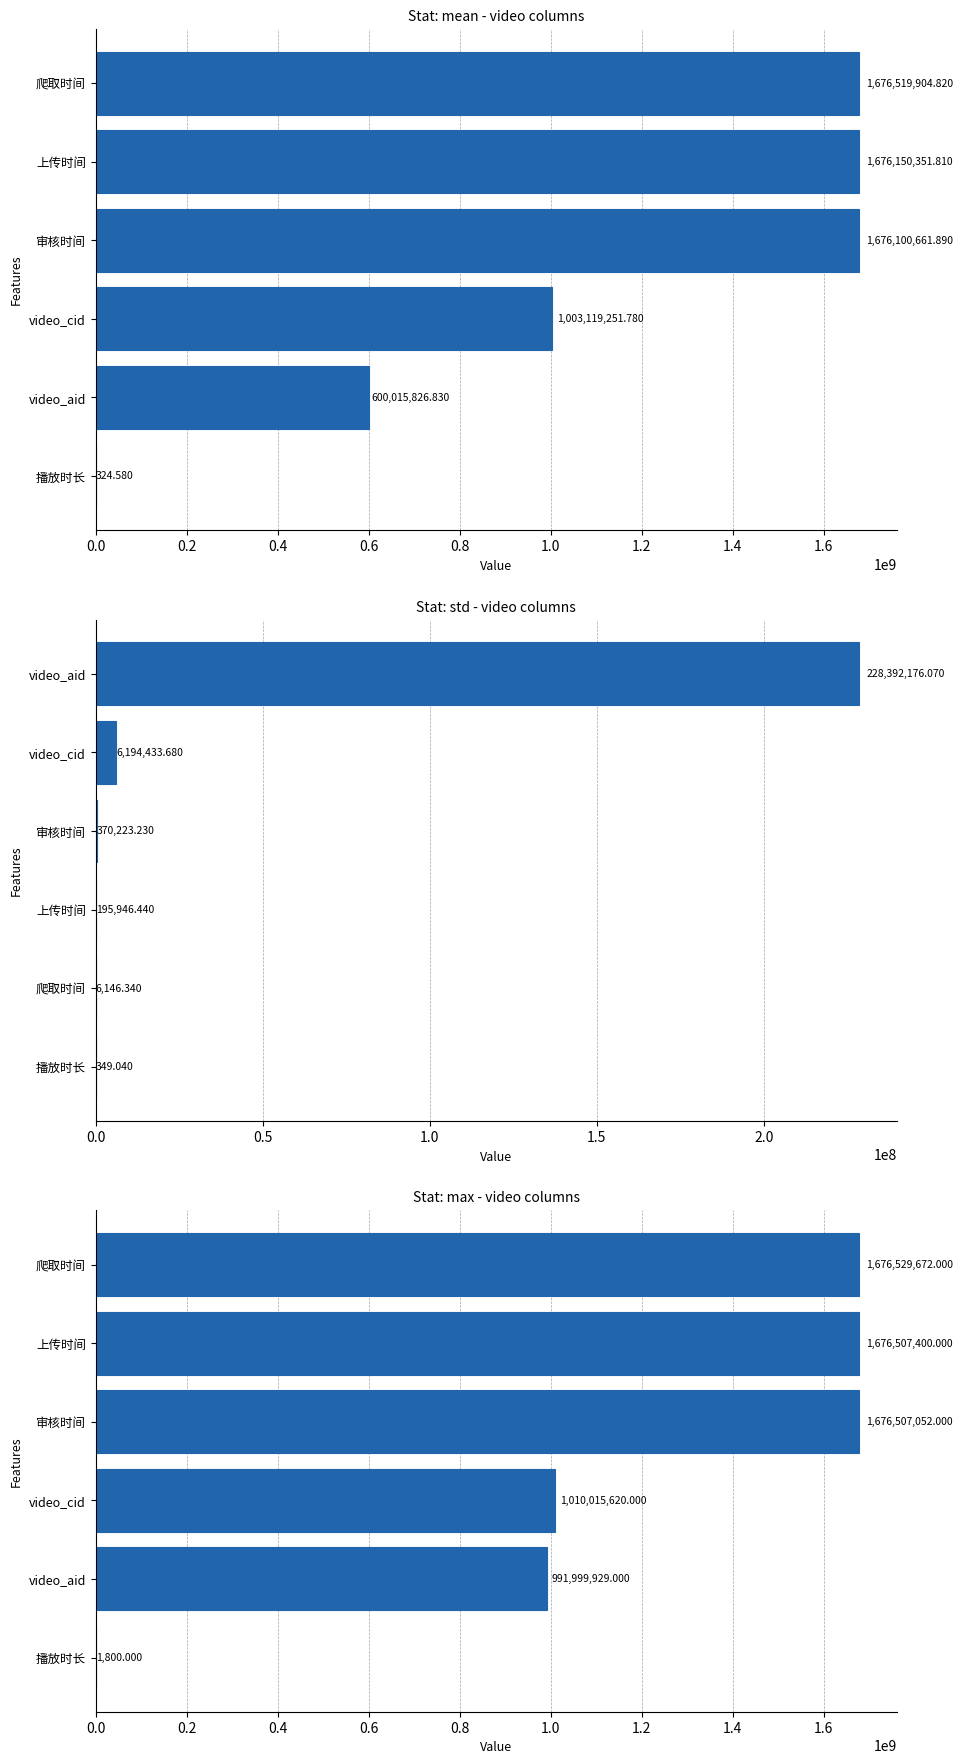

What is the difference between the second highest and second lowest values?

684507471